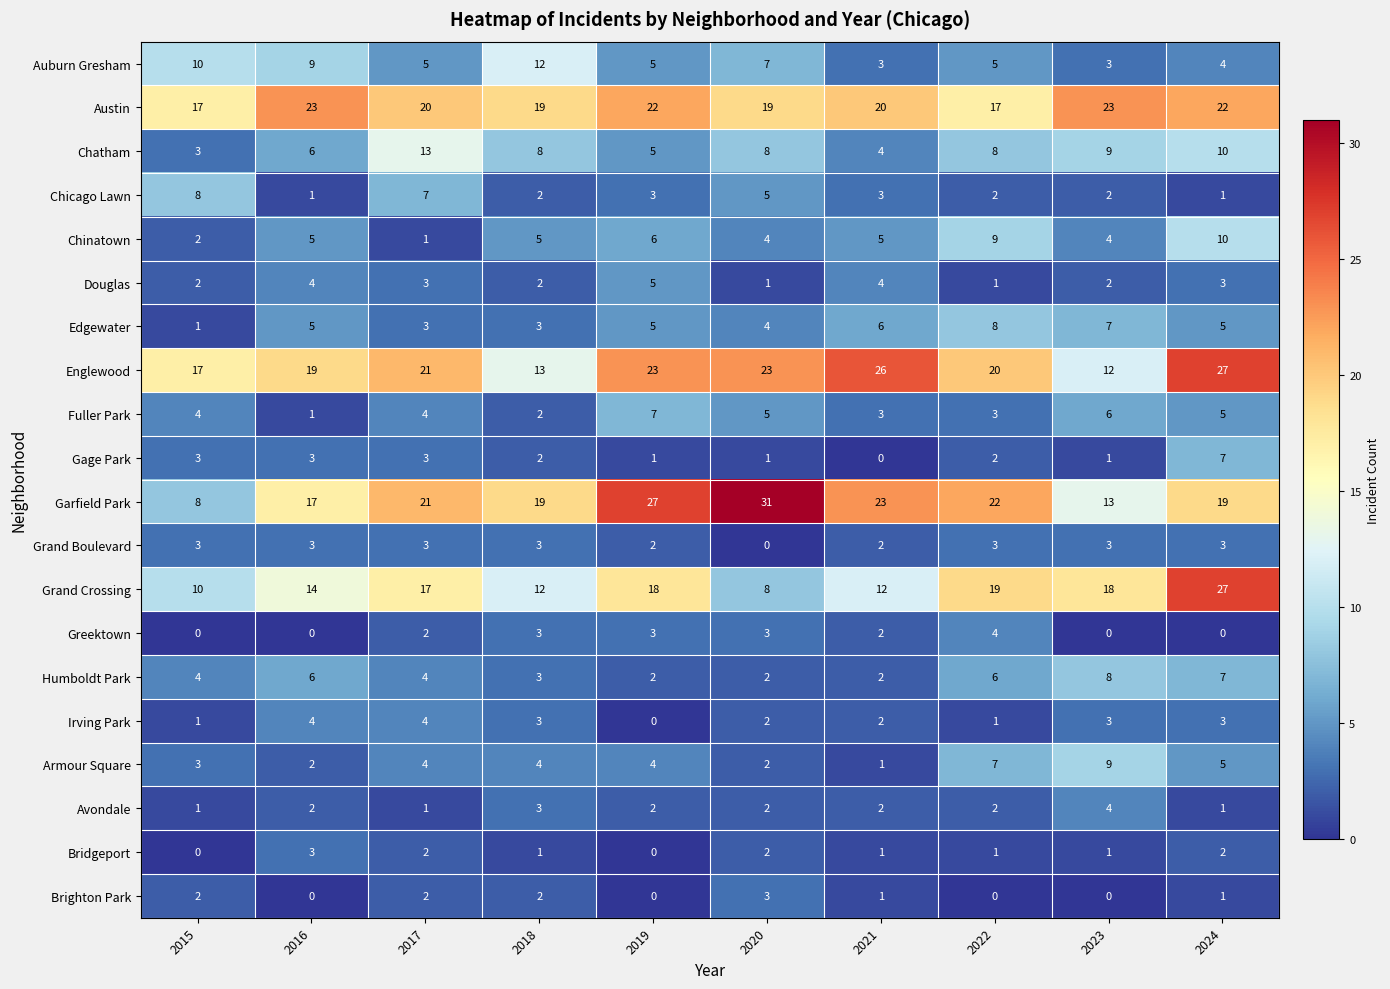

Which series has the widest spread of values?

Garfield Park